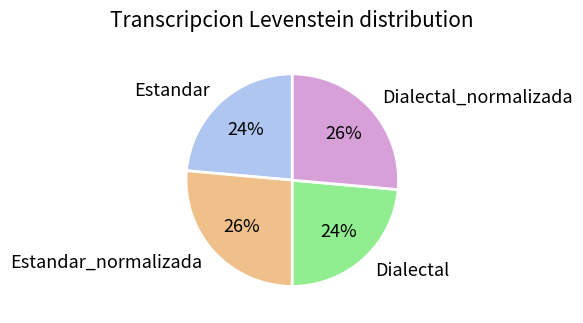

Does Estandar_normalizada represent more than half of the total?

No